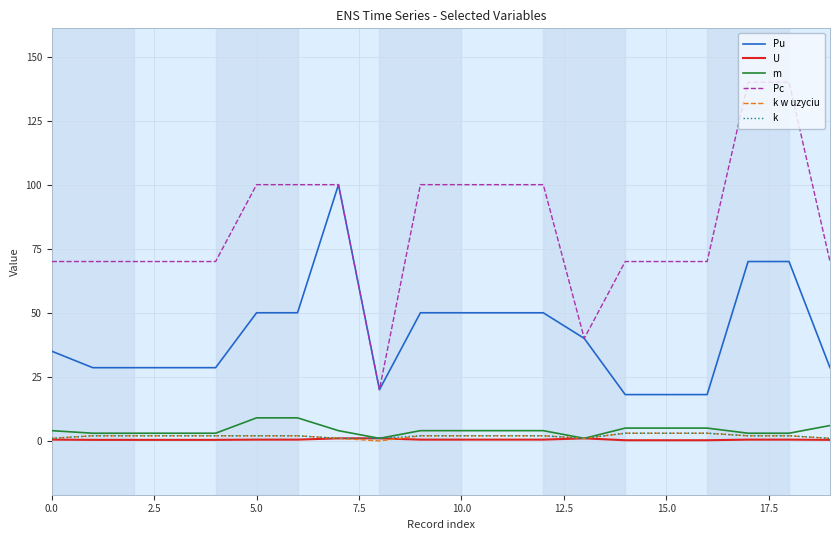

Which series has the widest spread of values?

Pc